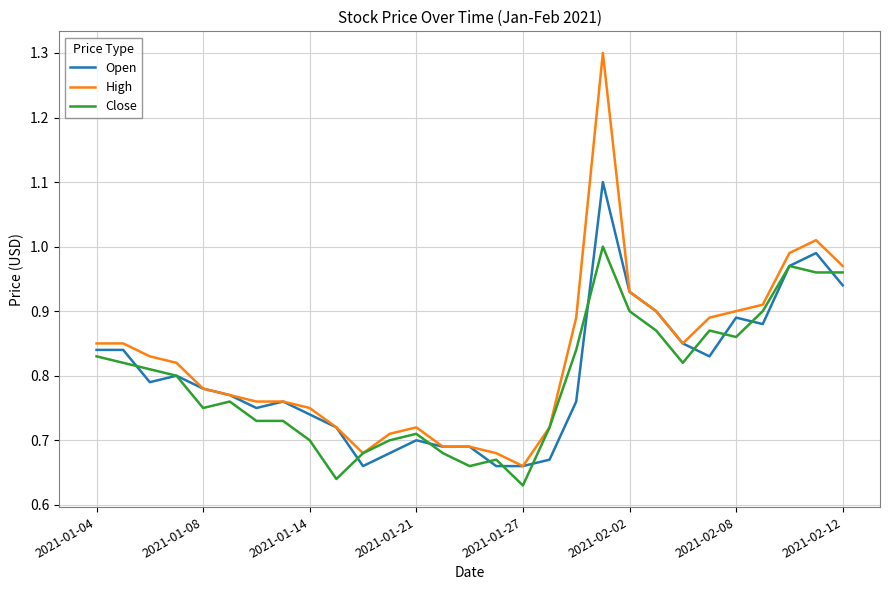

Rank the series by their maximum value, from highest to lowest.

High, Open, Close